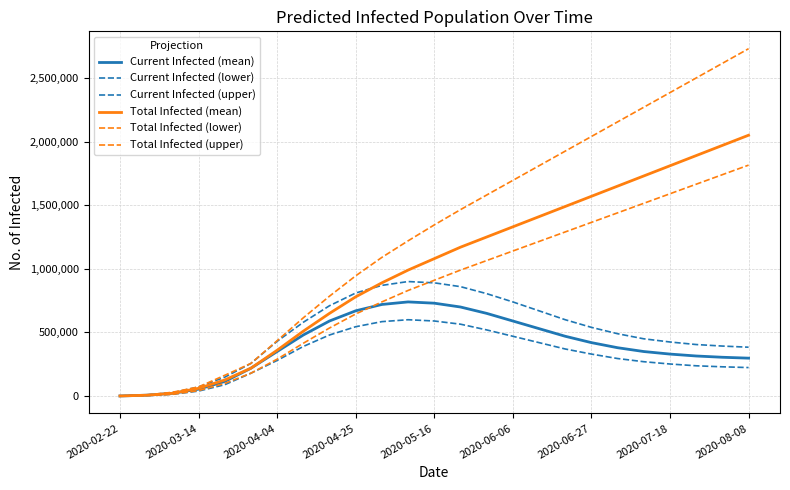

True or false: Current Infected (lower) has more than 2 interior local peaks.

False